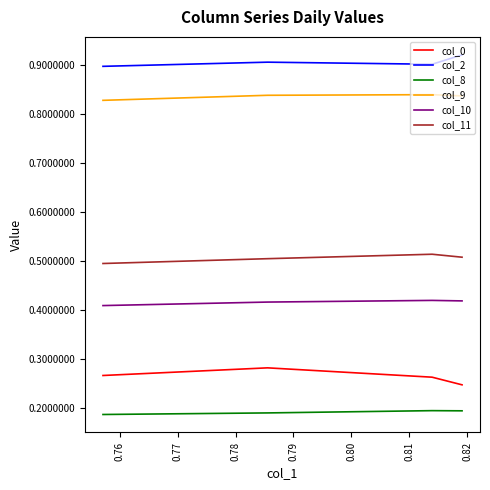

True or false: col_11 and col_8 intersect in this chart.

False